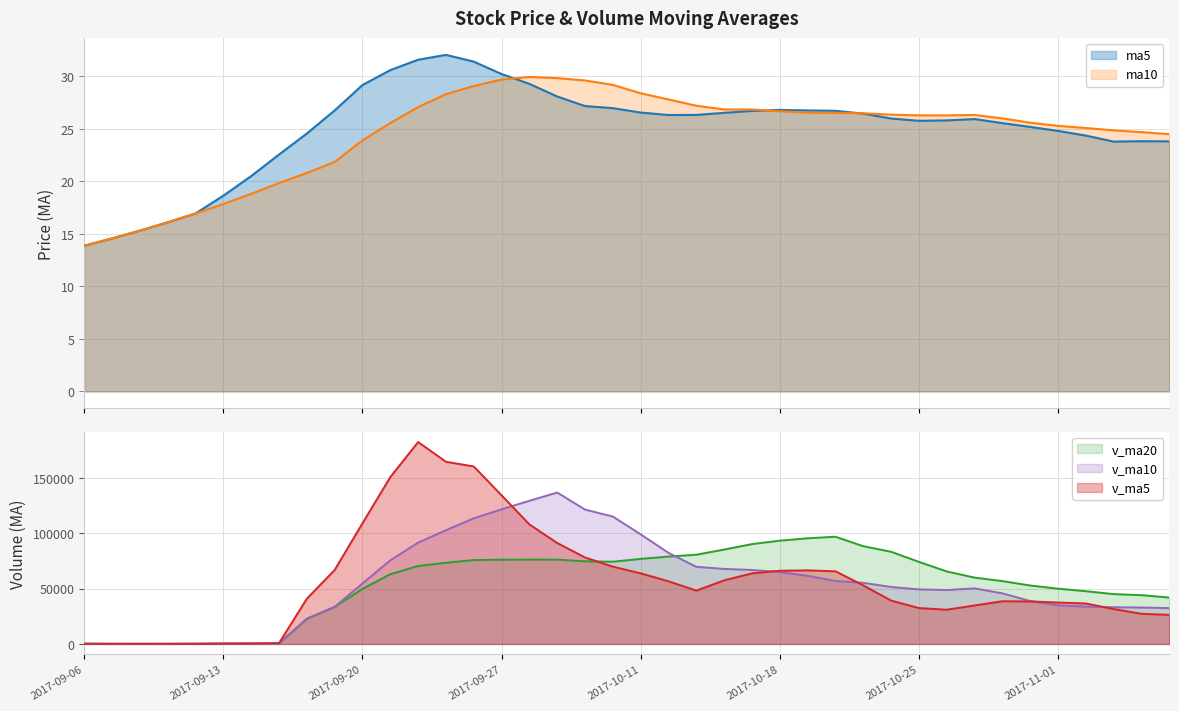

What is the difference between the maximum and minimum values in the ma5 series?

18.2